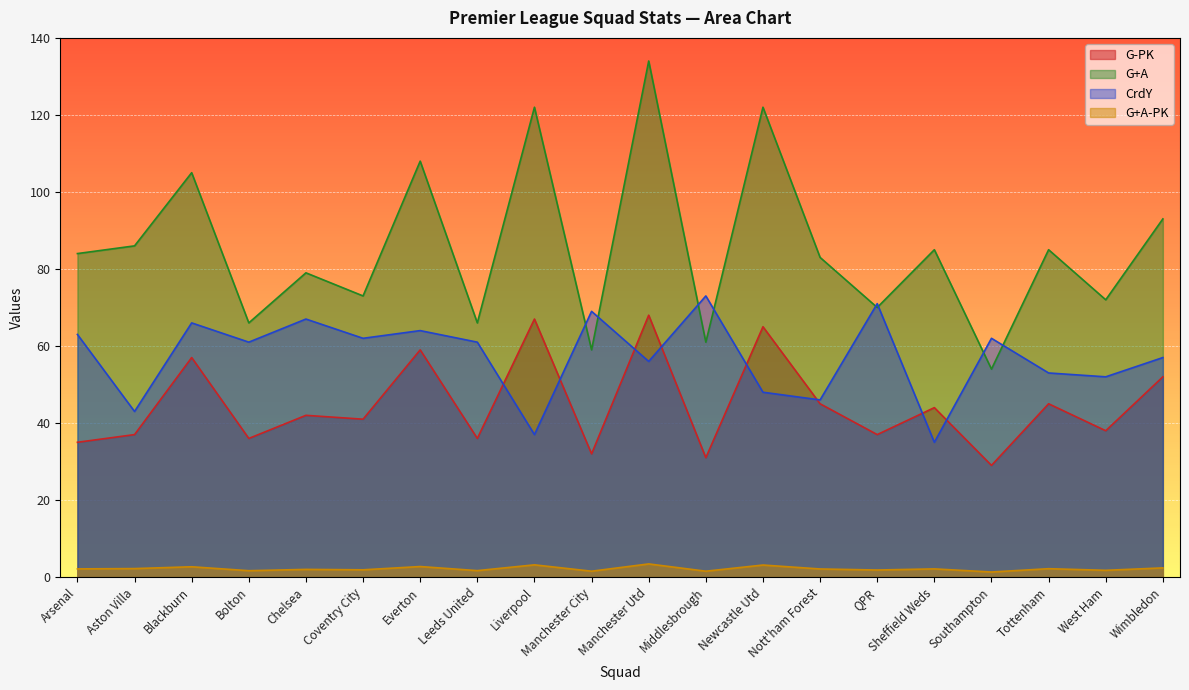

Reading left to right, what are all the values shown in this chart?

G-PK: Arsenal=35.0	Aston Villa=37.0	Blackburn=57.0	Bolton=36.0	Chelsea=42.0	Coventry City=41.0	Everton=59.0	Leeds United=36.0	Liverpool=67.0	Manchester City=32.0	Manchester Utd=68.0	Middlesbrough=31.0	Newcastle Utd=65.0	Nott'ham Forest=45.0	QPR=37.0	Sheffield Weds=44.0	Southampton=29.0	Tottenham=45.0	West Ham=38.0	Wimbledon=52.0
G+A: Arsenal=84.0	Aston Villa=86.0	Blackburn=105.0	Bolton=66.0	Chelsea=79.0	Coventry City=73.0	Everton=108.0	Leeds United=66.0	Liverpool=122.0	Manchester City=59.0	Manchester Utd=134.0	Middlesbrough=61.0	Newcastle Utd=122.0	Nott'ham Forest=83.0	QPR=70.0	Sheffield Weds=85.0	Southampton=54.0	Tottenham=85.0	West Ham=72.0	Wimbledon=93.0
G+A-PK: Arsenal=2.1	Aston Villa=2.2	Blackburn=2.7	Bolton=1.7	Chelsea=2.0	Coventry City=1.9	Everton=2.7	Leeds United=1.7	Liverpool=3.2	Manchester City=1.5	Manchester Utd=3.4	Middlesbrough=1.5	Newcastle Utd=3.1	Nott'ham Forest=2.1	QPR=1.8	Sheffield Weds=2.1	Southampton=1.3	Tottenham=2.2	West Ham=1.8	Wimbledon=2.4
CrdY: Arsenal=63.0	Aston Villa=43.0	Blackburn=66.0	Bolton=61.0	Chelsea=67.0	Coventry City=62.0	Everton=64.0	Leeds United=61.0	Liverpool=37.0	Manchester City=69.0	Manchester Utd=56.0	Middlesbrough=73.0	Newcastle Utd=48.0	Nott'ham Forest=46.0	QPR=71.0	Sheffield Weds=35.0	Southampton=62.0	Tottenham=53.0	West Ham=52.0	Wimbledon=57.0